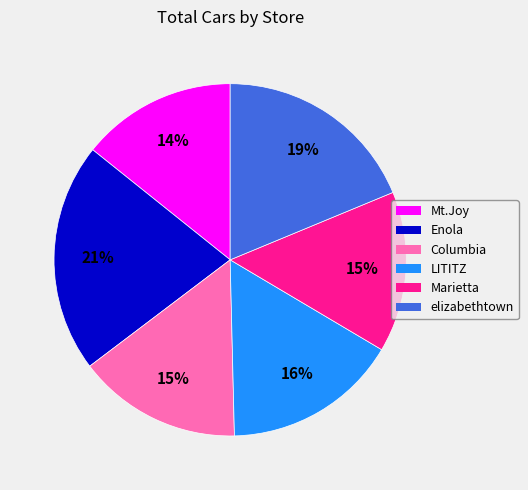

How many segments does this pie chart have?

6